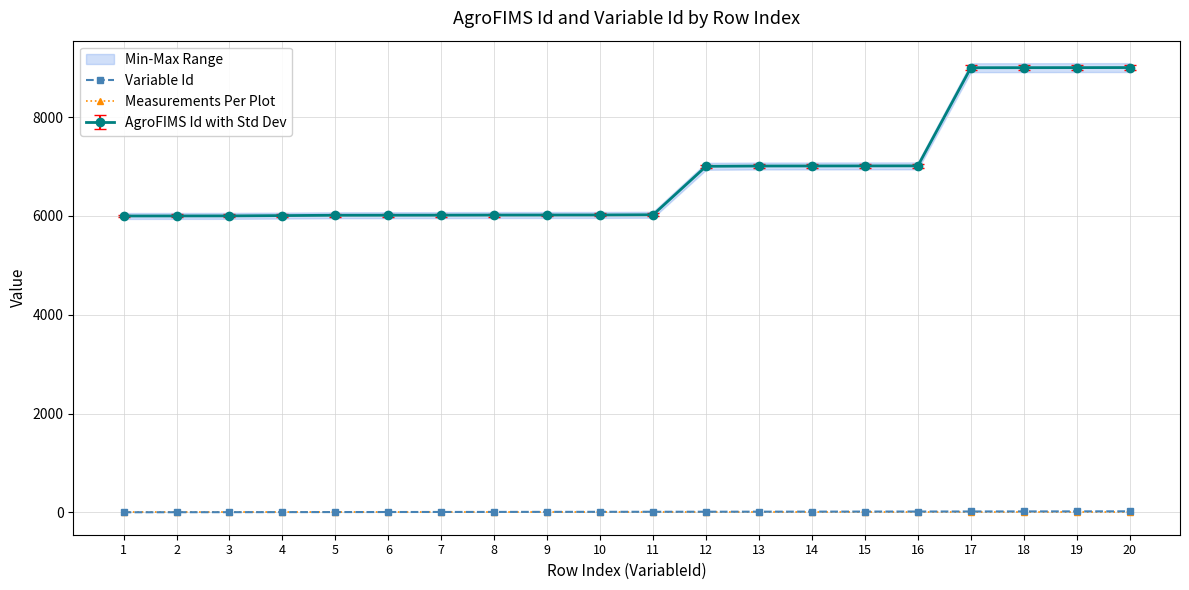

What is the value of the Measurements Per Plot point at the 8th from the left?

1